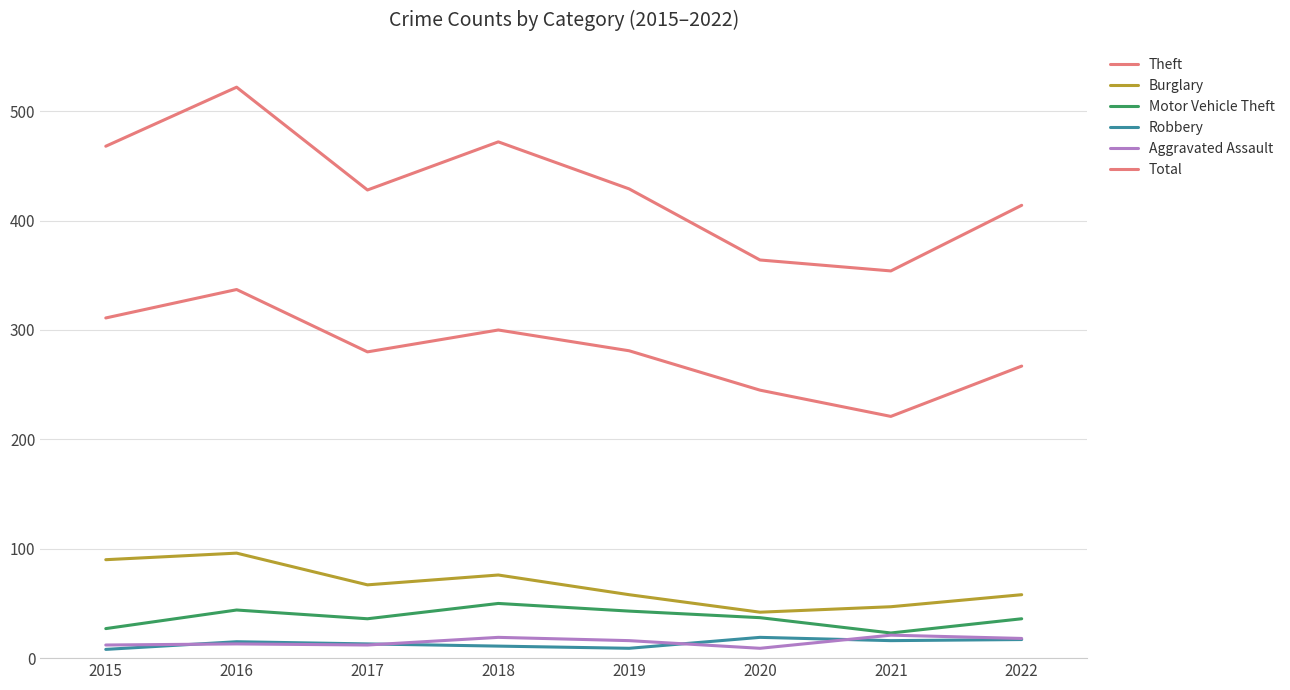

Does the chart have visible grid lines?

Yes